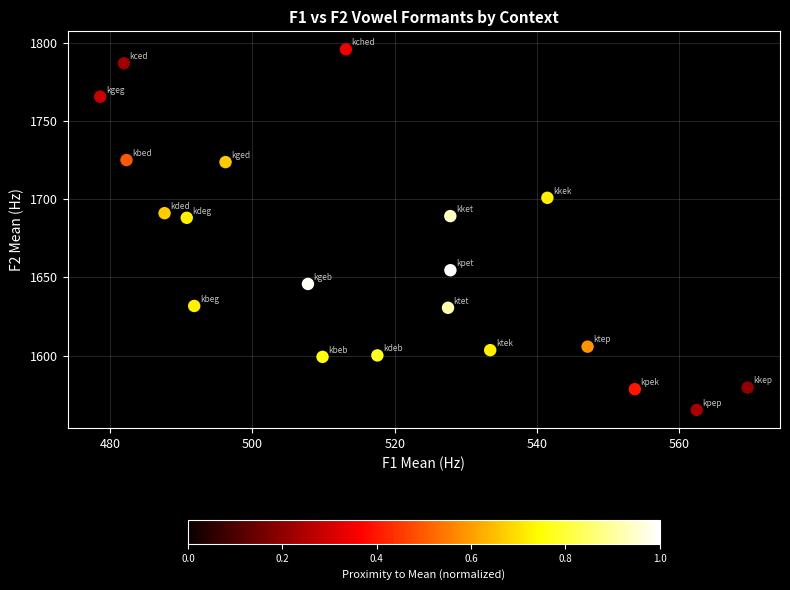

What is the range of X values (max minus min)?

91.0